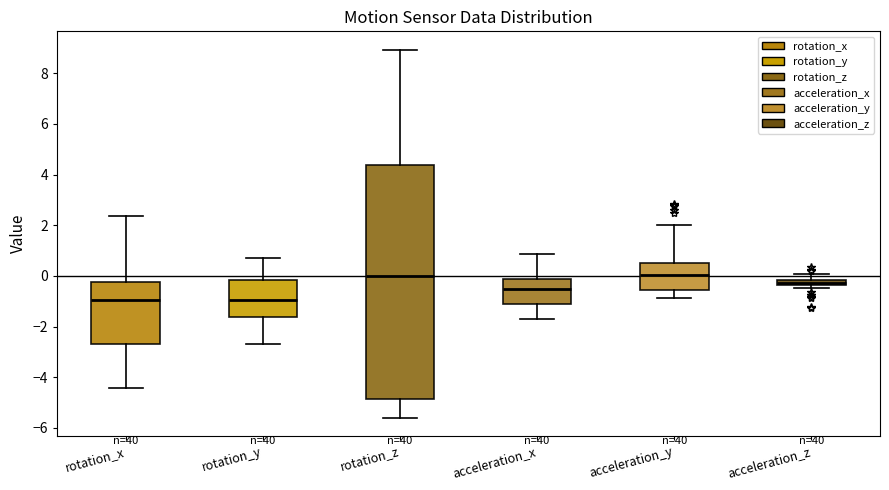

Where does the median line of the box for rotation_z sit on the y-axis? The values are not printed on the chart, so give them approximately, as read against the axis.

0.0